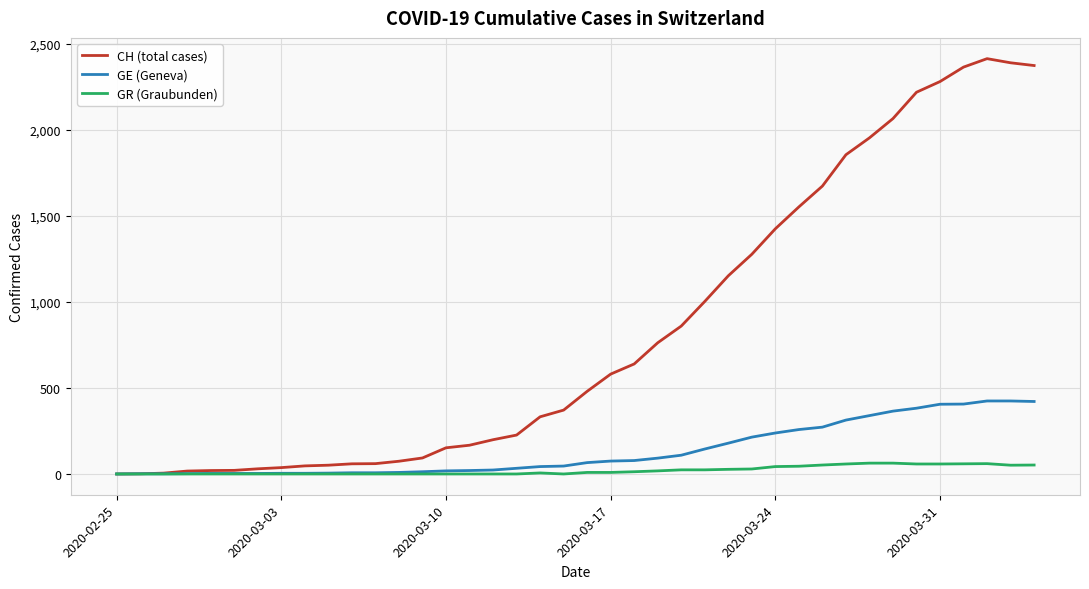

Which series has the largest range (max minus min)?

CH (total cases)